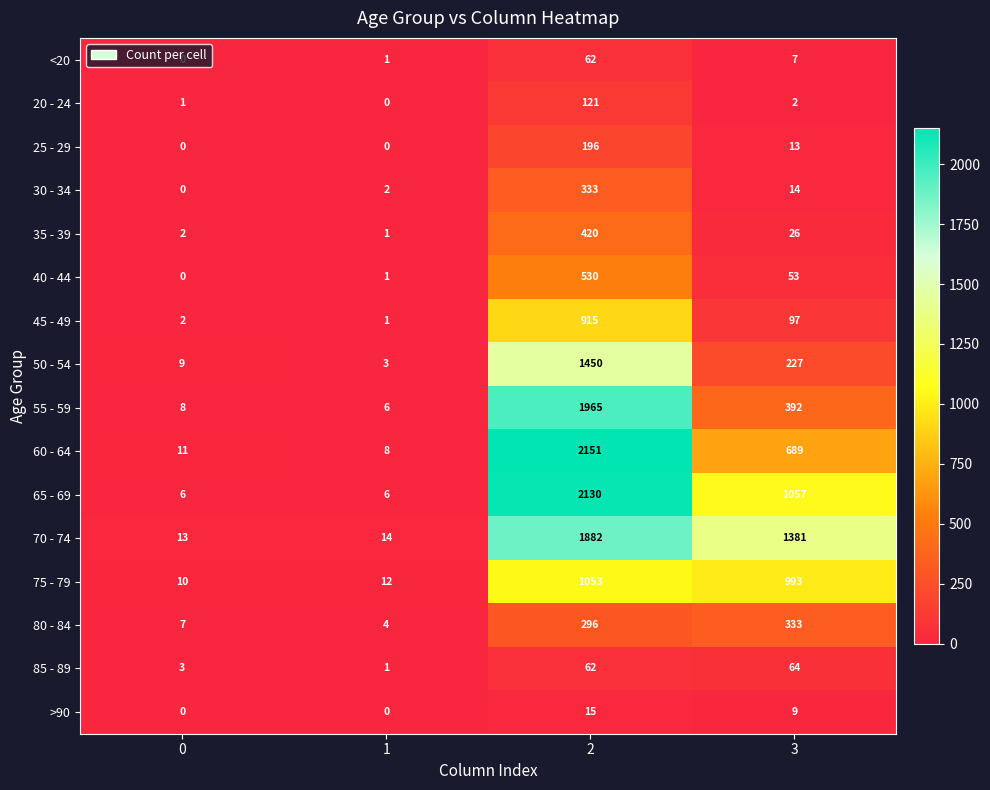

At how many categories does at least one series exceed 2134?

1